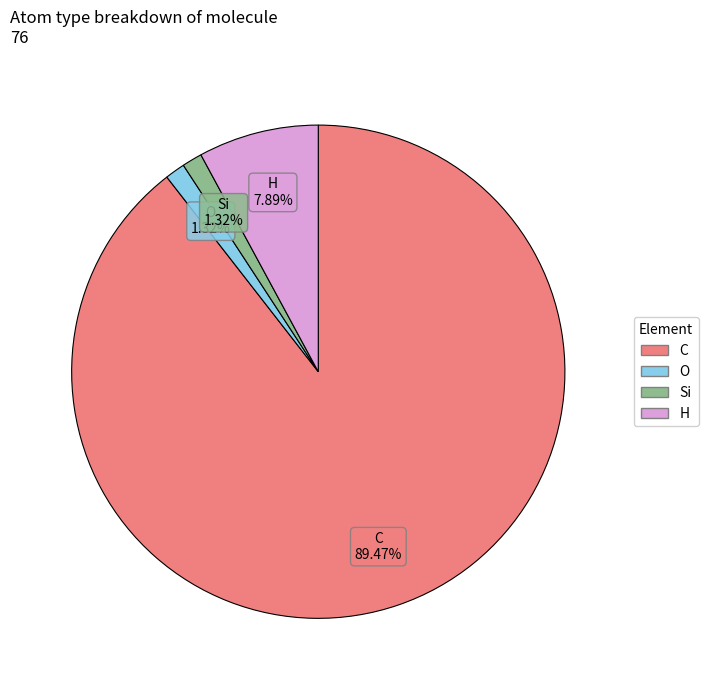

To the nearest percent, what is the difference between the O and H slice percentages?

7%